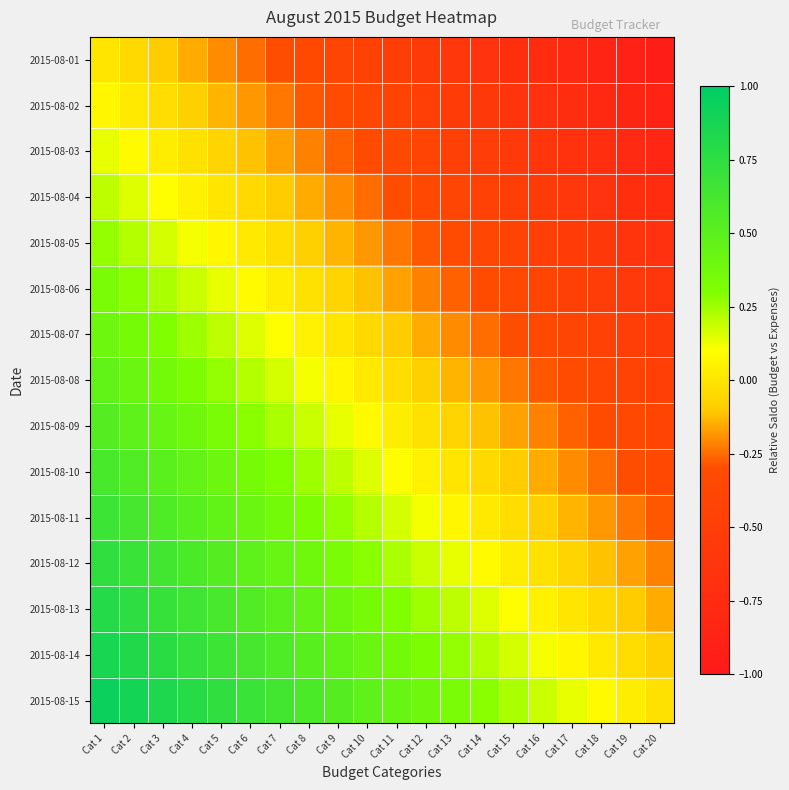

What is the minimum value shown in the chart?

-0.9